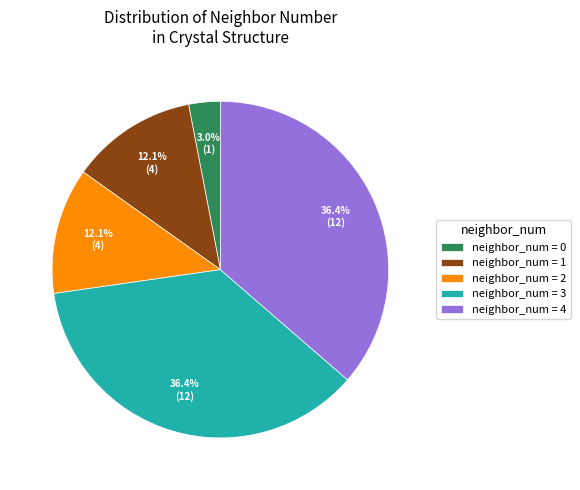

Does neighbor_num = 2 account for over 50% of the chart?

No